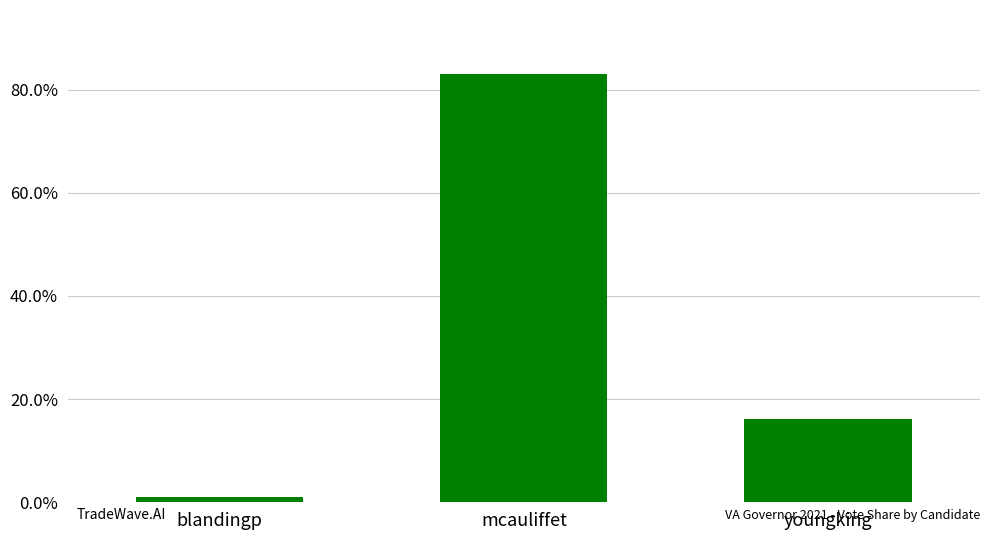

Does the chart contain any negative values?

No